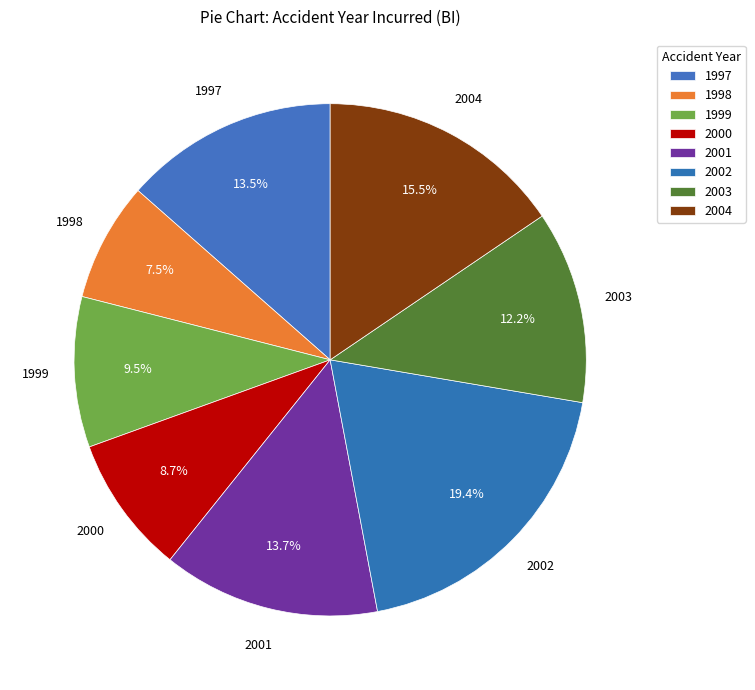

How many slices are in this pie chart?

8